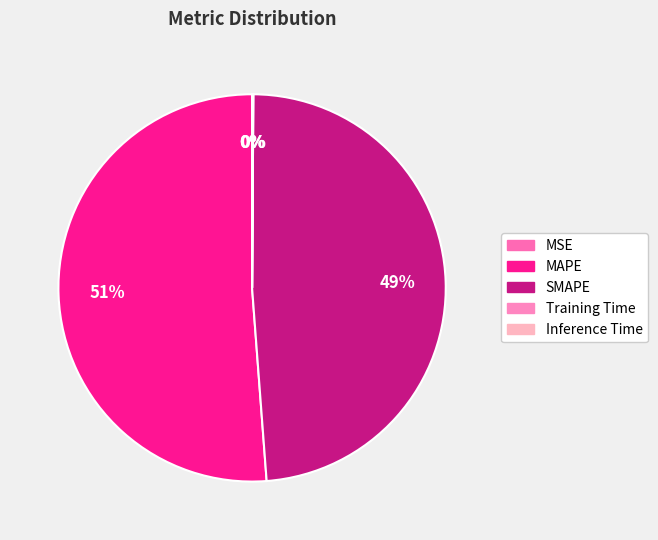

To the nearest percent, what is the difference between the largest and smallest slice percentages?

51%